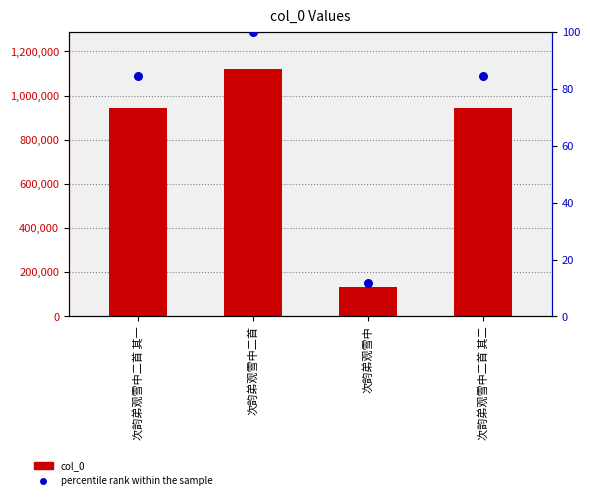

Which series has the largest Y range (max minus min)?

col_0